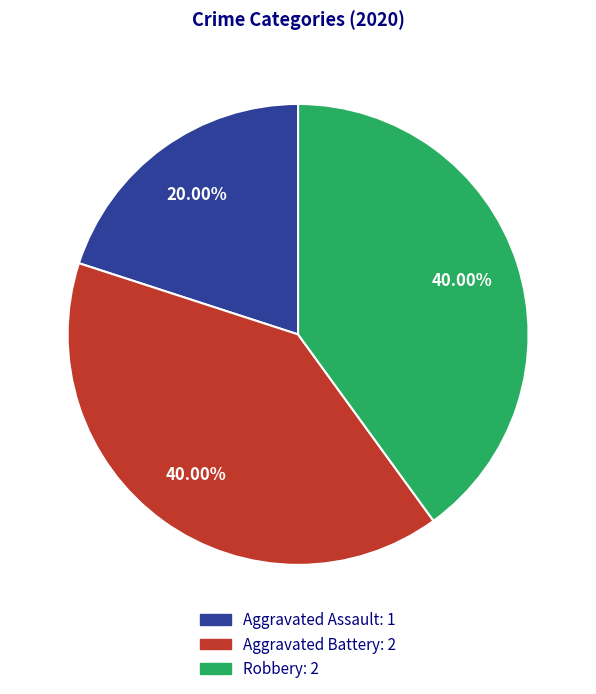

What is the ratio of the value at Aggravated Assault to the value at Robbery?

0.5